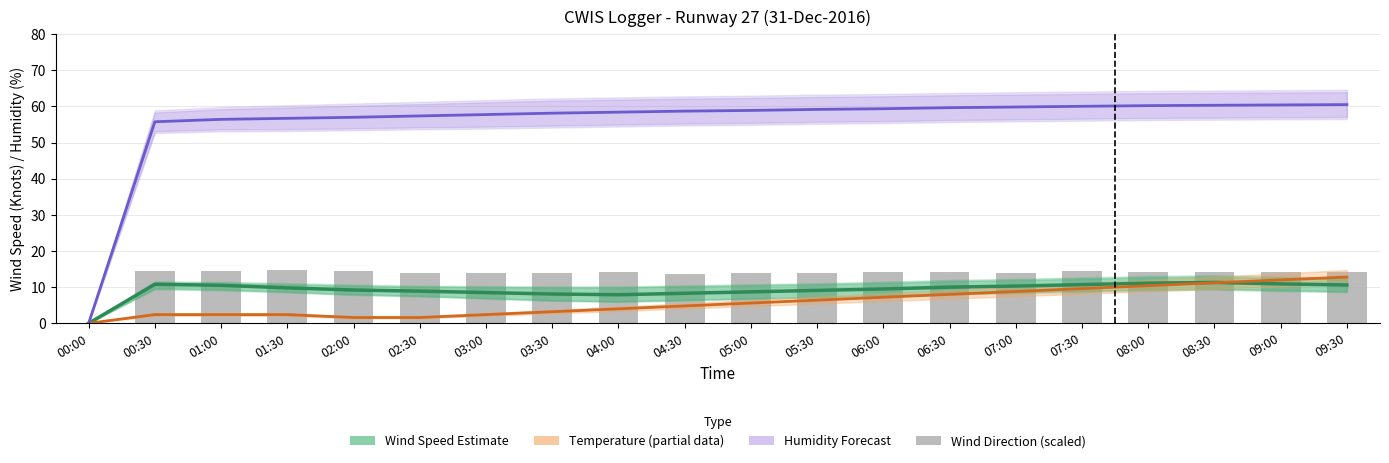

Which series has the largest range (max minus min)?

Humidity Forecast